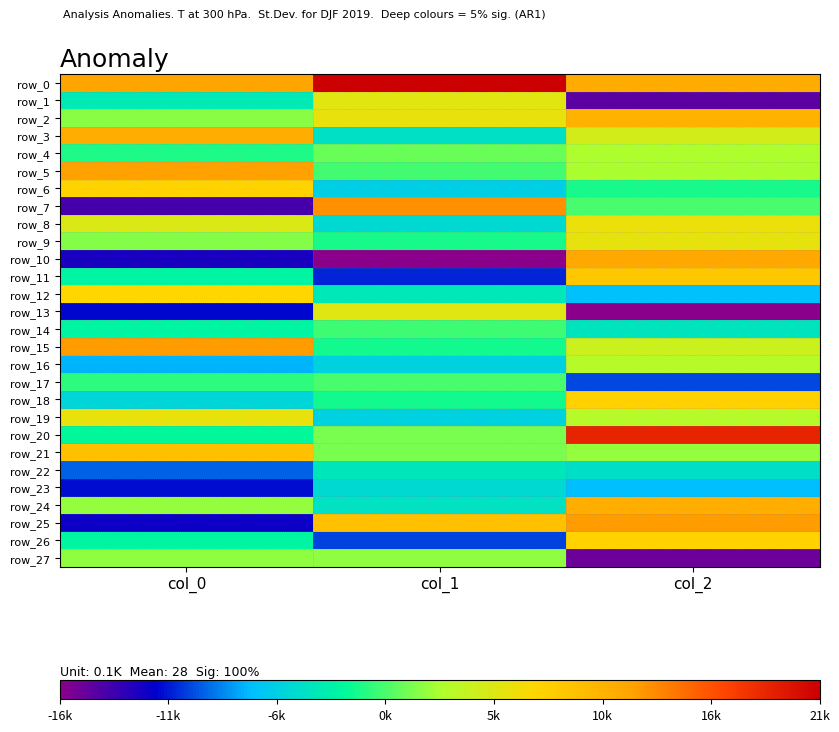

Reading left to right, what are all the values shown in this chart?

row_0: col_0=11409.1	col_1=20894.7	col_2=10898.6
row_1: col_0=-3730.8	col_1=5266.1	col_2=-14796.8
row_2: col_0=1314.7	col_1=5676.2	col_2=10143.0
row_3: col_0=10595.8	col_1=-4385.9	col_2=4324.1
row_4: col_0=-1660.2	col_1=382.4	col_2=2292.4
row_5: col_0=11602.2	col_1=-594.9	col_2=2155.5
row_6: col_0=7203.1	col_1=-5865.9	col_2=-1743.8
row_7: col_0=-14135.2	col_1=12553.6	col_2=-469.4
row_8: col_0=4737.5	col_1=-4967.6	col_2=5763.0
row_9: col_0=1146.9	col_1=-1855.8	col_2=5431.9
row_10: col_0=-12648.1	col_1=-16444.0	col_2=11136.8
row_11: col_0=-2868.4	col_1=-10808.7	col_2=8216.0
row_12: col_0=6912.6	col_1=-3818.3	col_2=-6980.1
row_13: col_0=-11603.7	col_1=5027.6	col_2=-16481.0
row_14: col_0=-2797.1	col_1=-814.6	col_2=-4125.5
row_15: col_0=11915.9	col_1=-1944.8	col_2=3882.0
row_16: col_0=-7366.6	col_1=-5599.2	col_2=2687.0
row_17: col_0=-1236.4	col_1=-552.6	col_2=-9934.5
row_18: col_0=-5333.3	col_1=-1986.4	col_2=7335.9
row_19: col_0=5666.2	col_1=-5647.9	col_2=2697.9
row_20: col_0=-2586.8	col_1=783.9	col_2=18334.7
row_21: col_0=9010.0	col_1=884.9	col_2=1494.5
row_22: col_0=-9444.1	col_1=-3946.4	col_2=-4613.5
row_23: col_0=-11400.3	col_1=-5087.4	col_2=-7078.7
row_24: col_0=1617.3	col_1=-4355.6	col_2=10542.1
row_25: col_0=-12108.9	col_1=8997.0	col_2=11946.1
row_26: col_0=-2885.8	col_1=-10065.8	col_2=7284.0
row_27: col_0=1341.6	col_1=1418.2	col_2=-15421.3